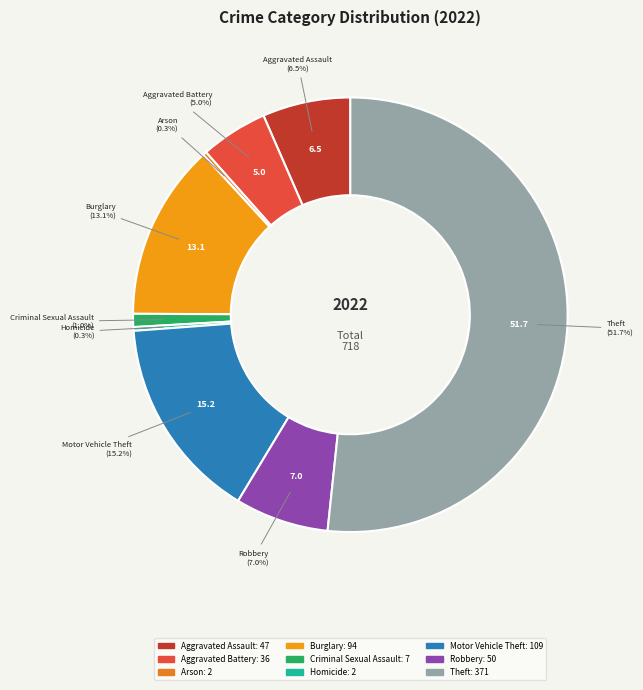

What is the ratio of the value at Robbery to the value at Homicide?

25.0